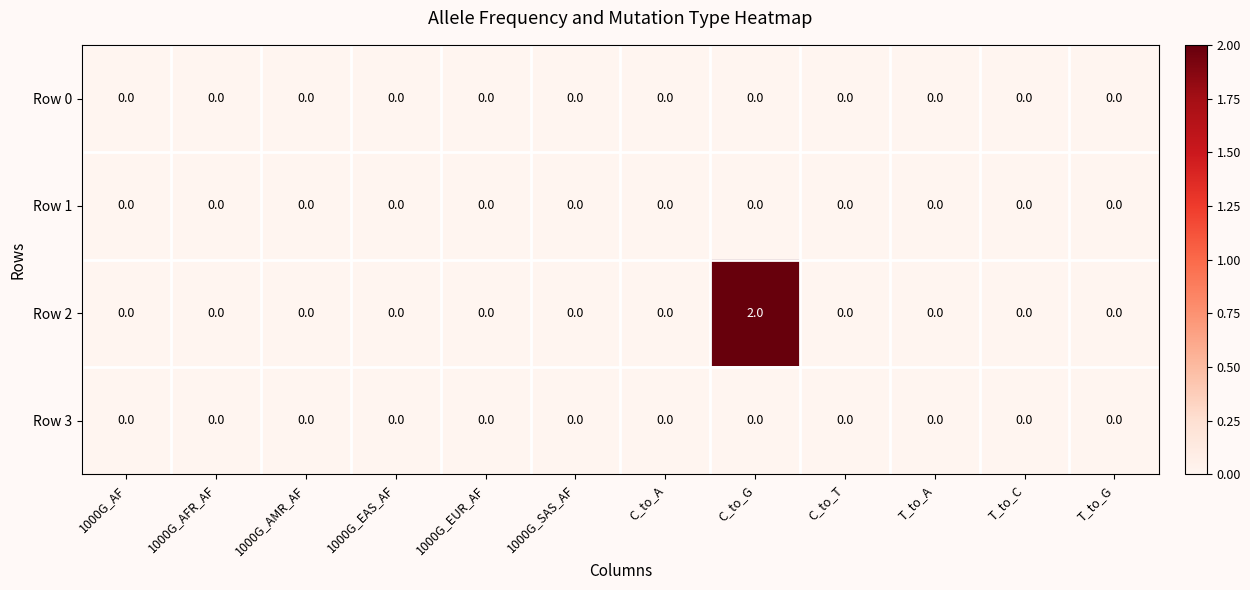

Which series has the widest spread of values?

Row 2